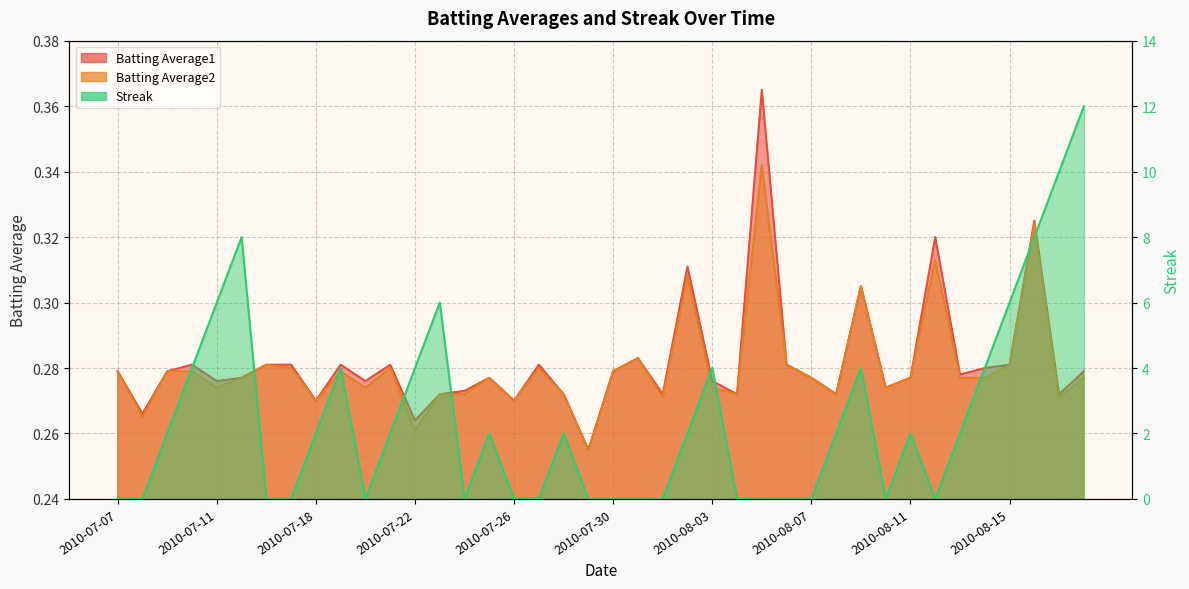

Is the value of Batting Average1 at 2010-07-28 greater than the value of Streak at 2010-07-08?

Yes